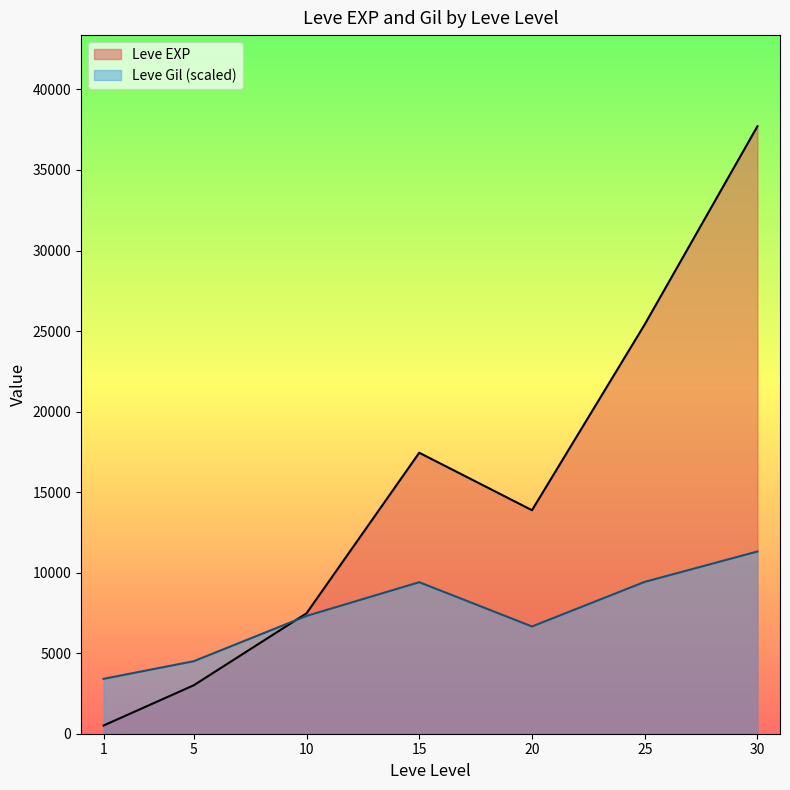

What are all the series names shown in the legend?

Leve EXP, Leve Gil (scaled)